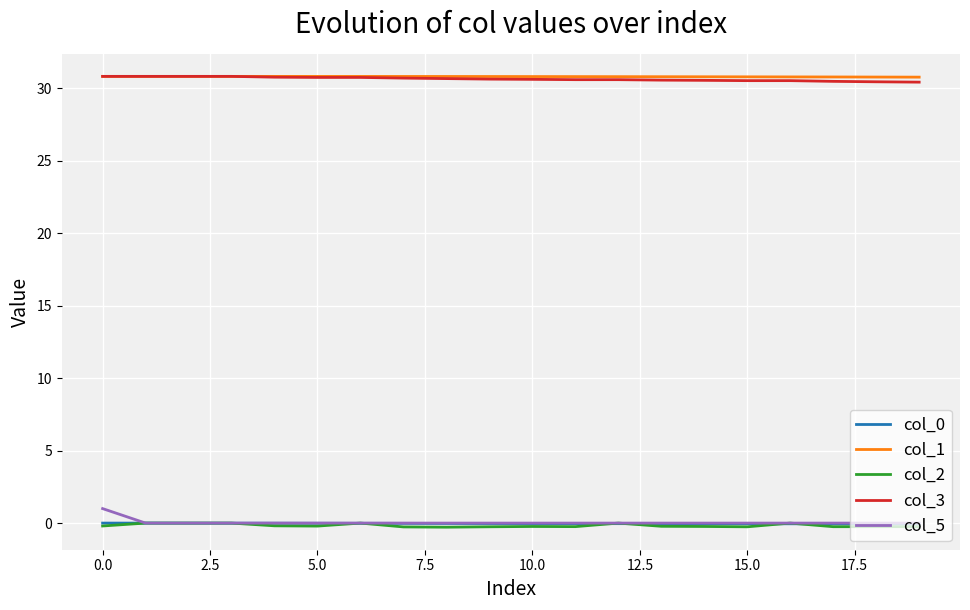

What is the difference between the maximum and minimum values in the col_1 series?

0.1